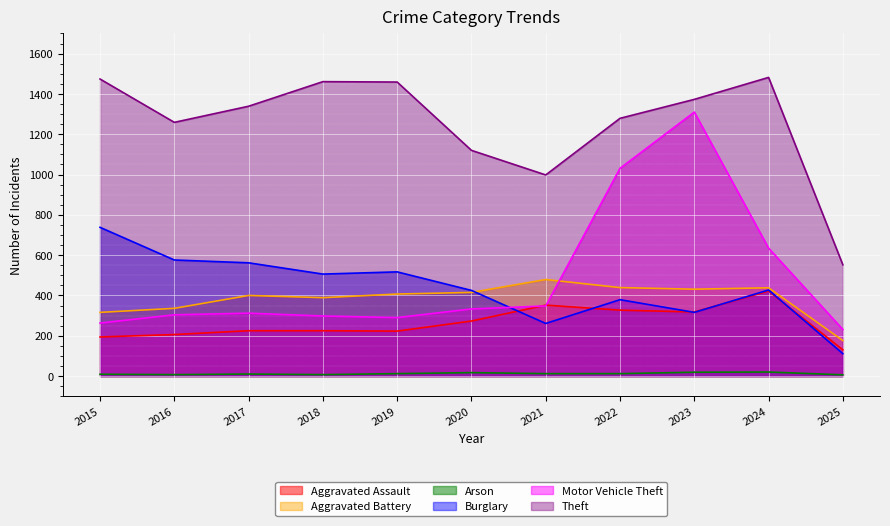

At which label does Arson reach its peak?

2024